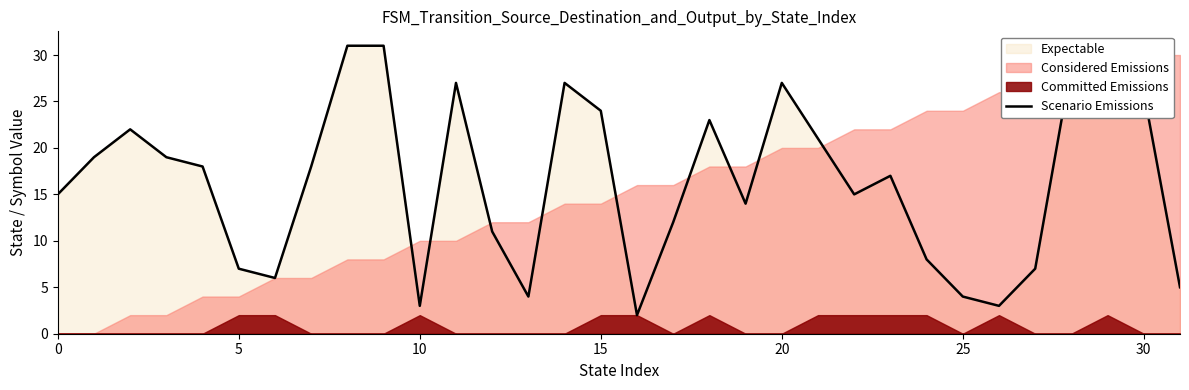

How many interior local valleys (lower than both neighbors) does the data have?

7